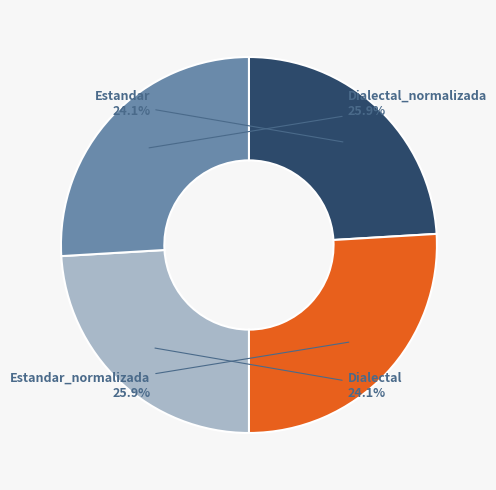

What percentage is the Dialectal_normalizada slice, to the nearest percent?

26%